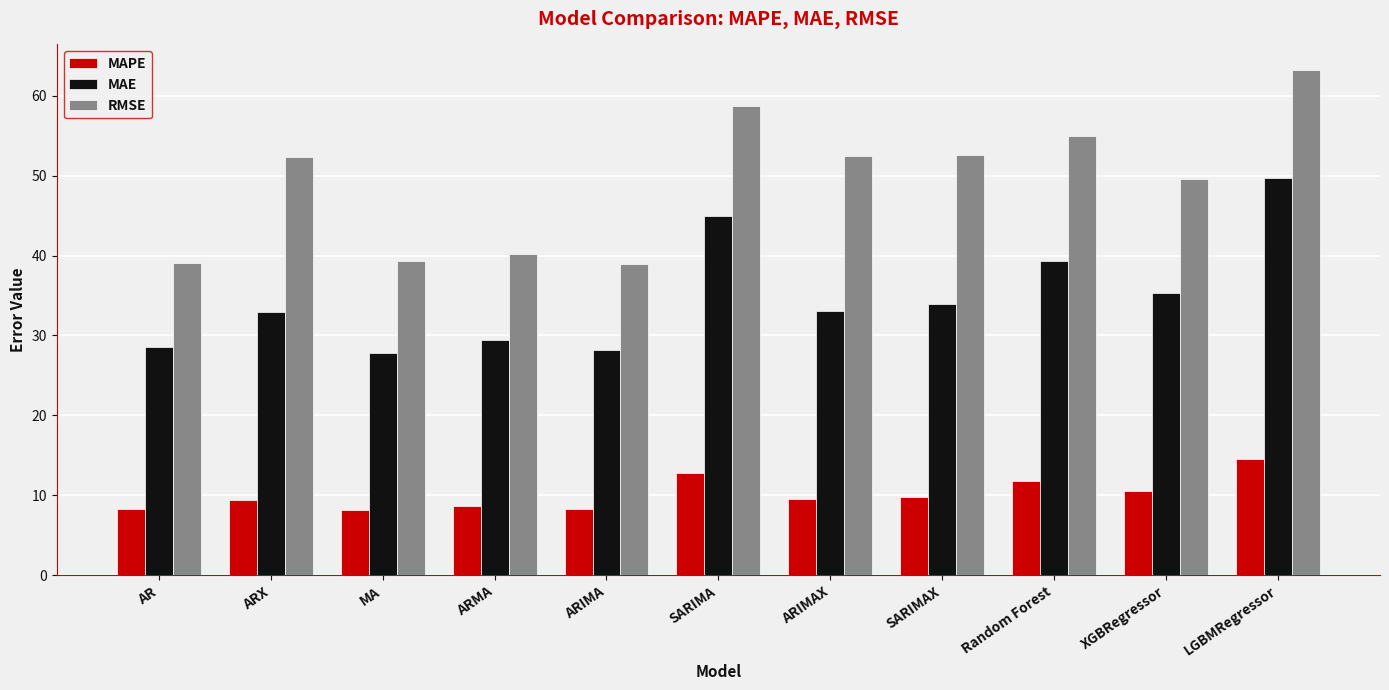

How many bars are there in total?

33